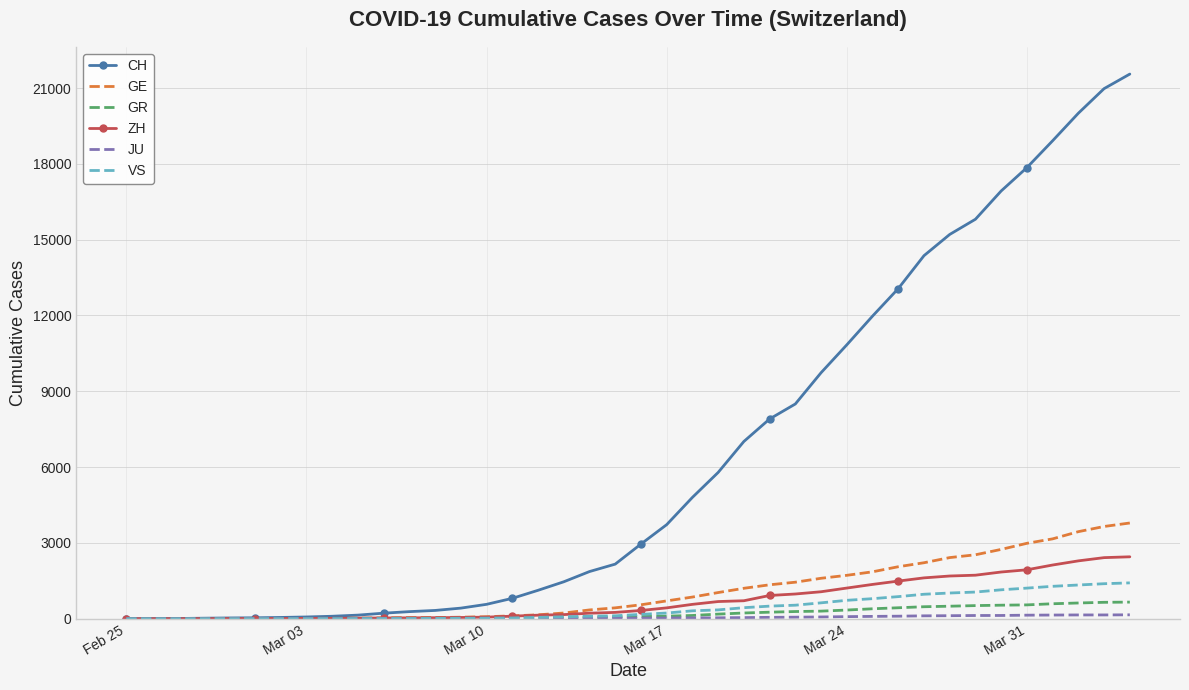

Which series has the largest total across all categories?

CH